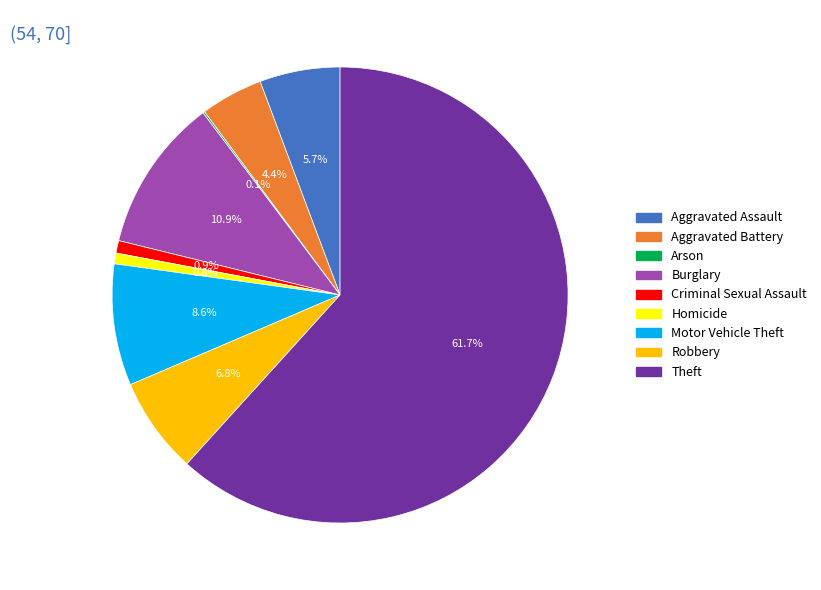

Combined, do Robbery and Criminal Sexual Assault account for over 50%?

No